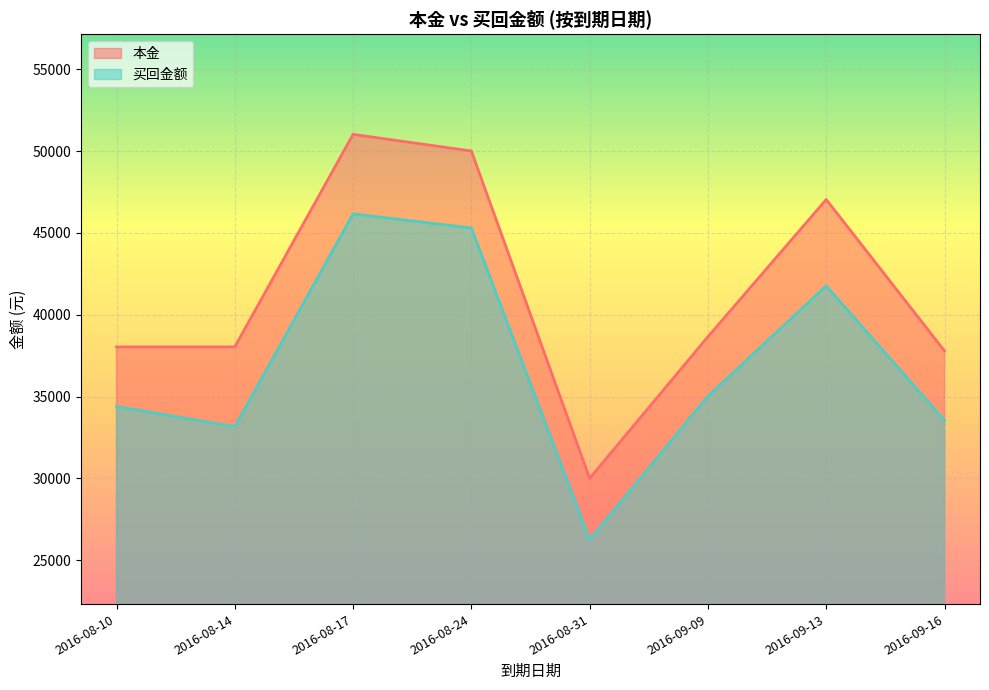

The value of 本金 at 2016-08-14 is 49944.8. True or false?

False